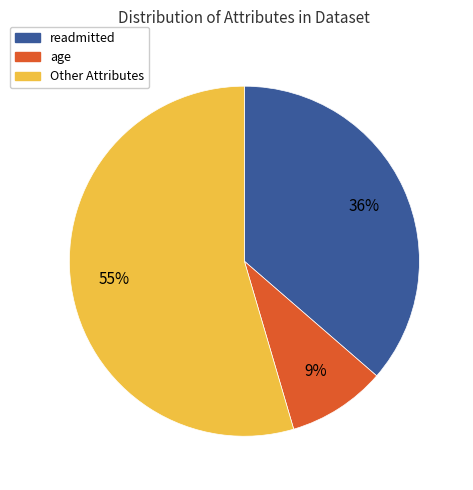

To the nearest percent, what is the difference between the readmitted and age slice percentages?

27%